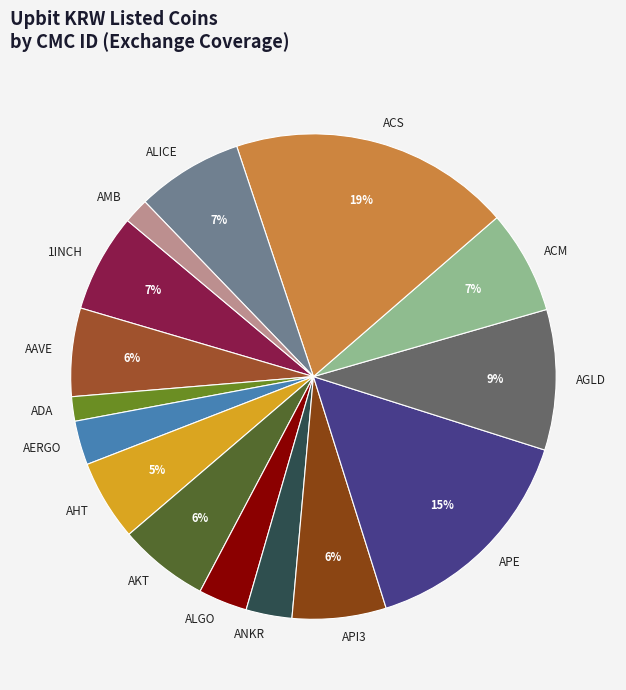

True or false: ADA accounts for 2% of the total.

True